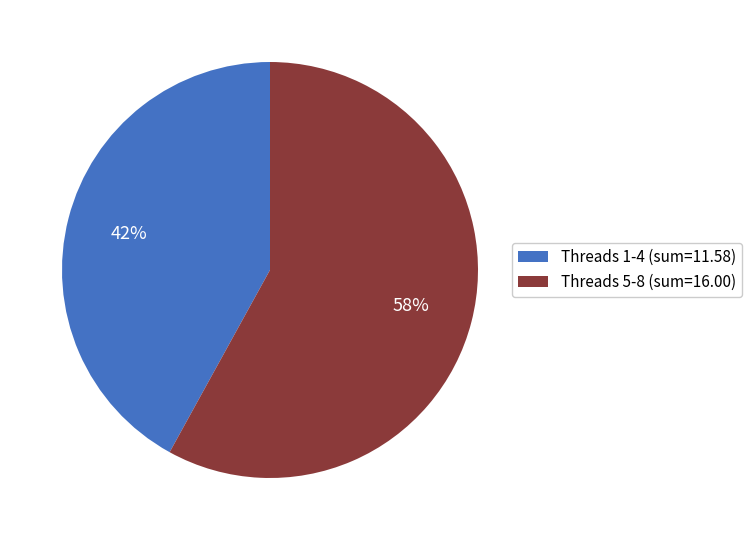

Which category has the smallest portion of the pie?

Threads 1-4 (sum=11.58)